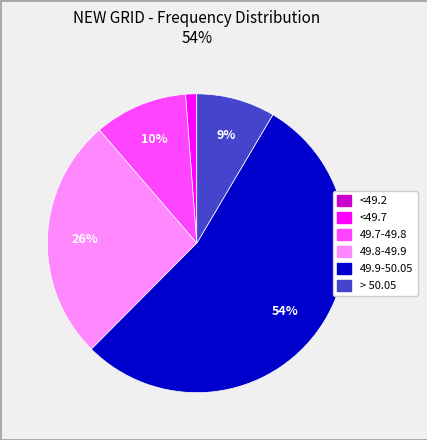

Which has a higher value, 49.8-49.9 or 49.9-50.05?

49.9-50.05